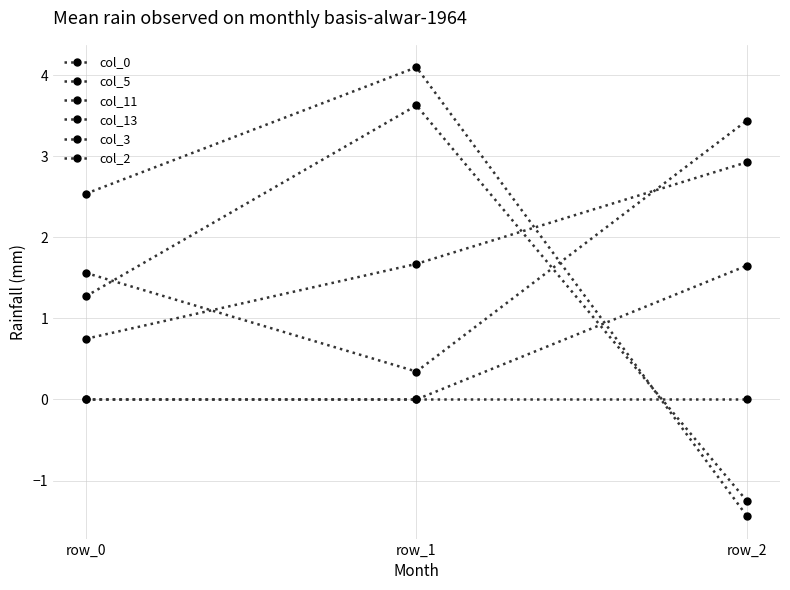

At which label is col_3 closest to 0?

row_0